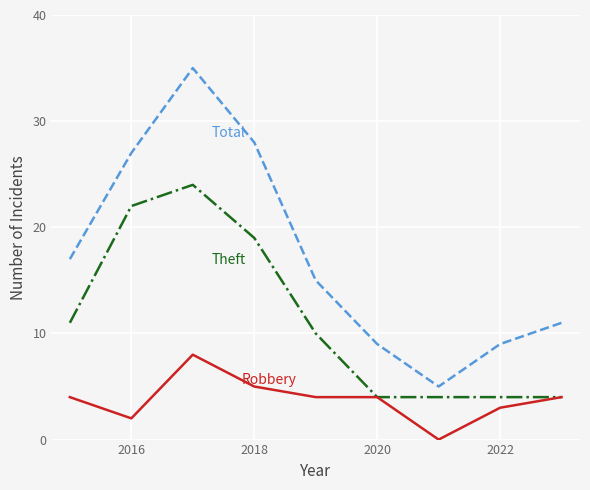

Does the chart have visible grid lines?

Yes